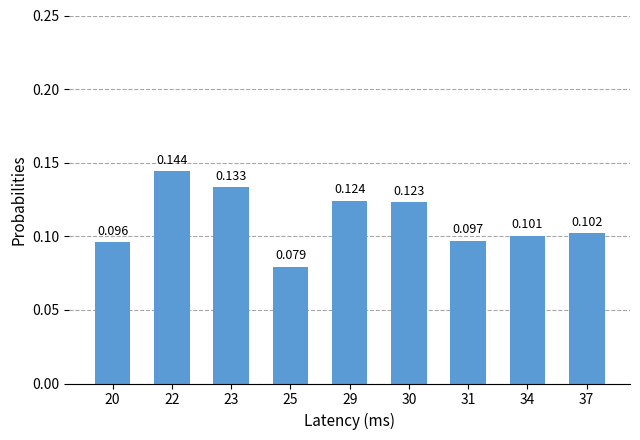

How many series are shown in this chart?

1